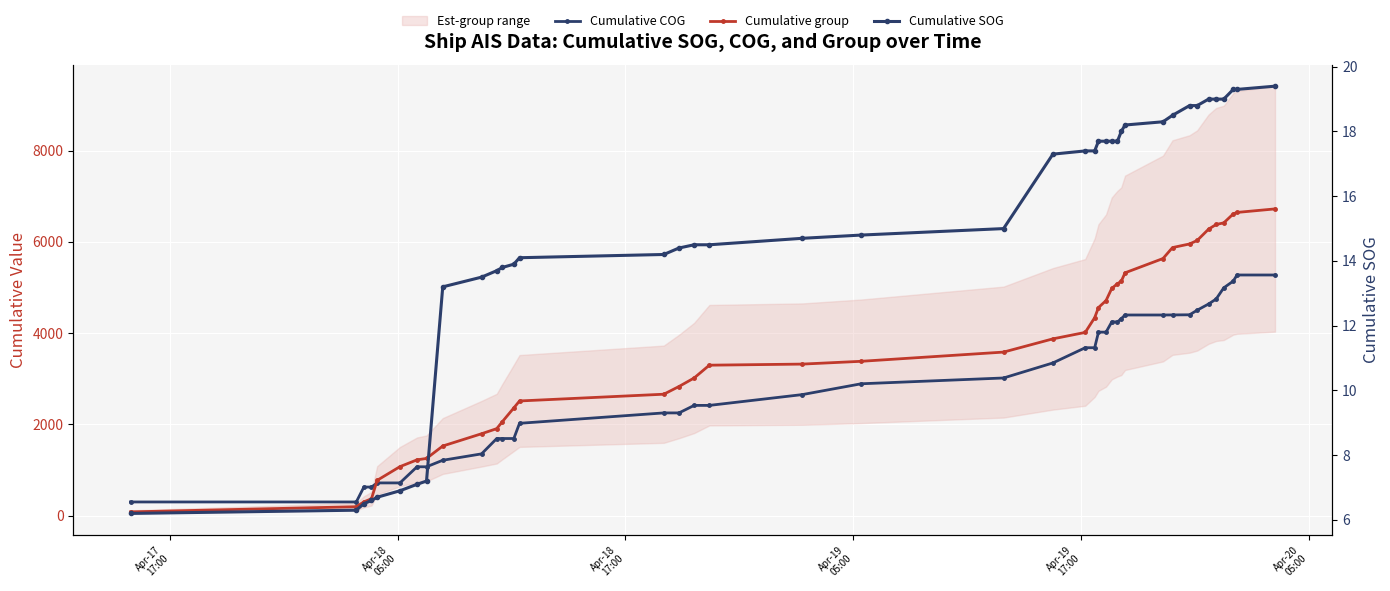

How many data points in Cumulative COG are less than 3018?

20